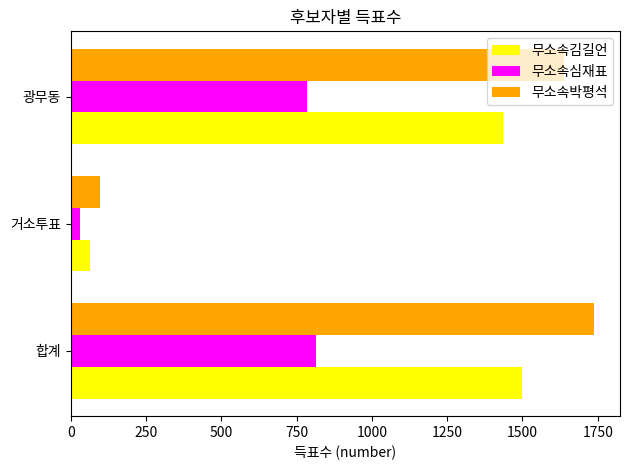

Rank the series by their average value, from lowest to highest.

무소속심재표, 무소속김길언, 무소속박평석